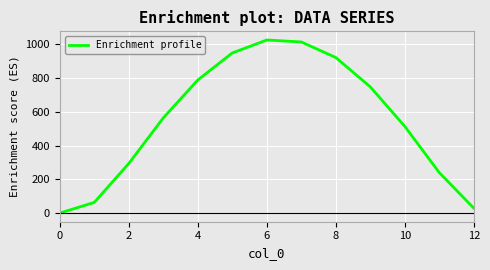

Does the chart display data point markers on the line(s)?

No